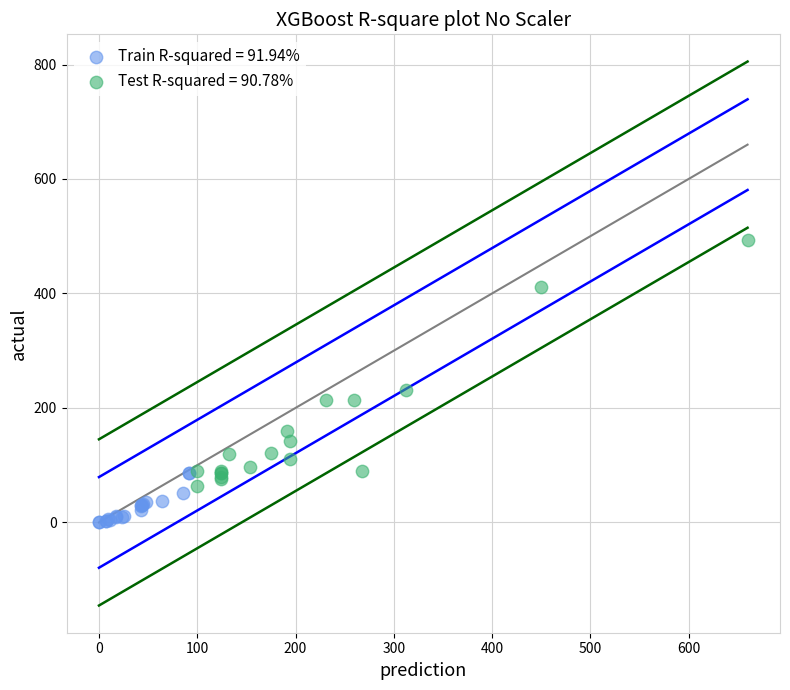

Which series reaches the maximum Y coordinate?

Test R-squared = 90.78%